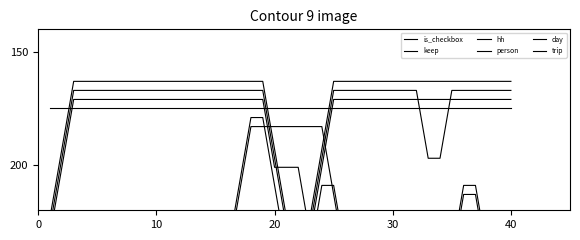

What is the value of the is_checkbox point at the 29th from the left?

175